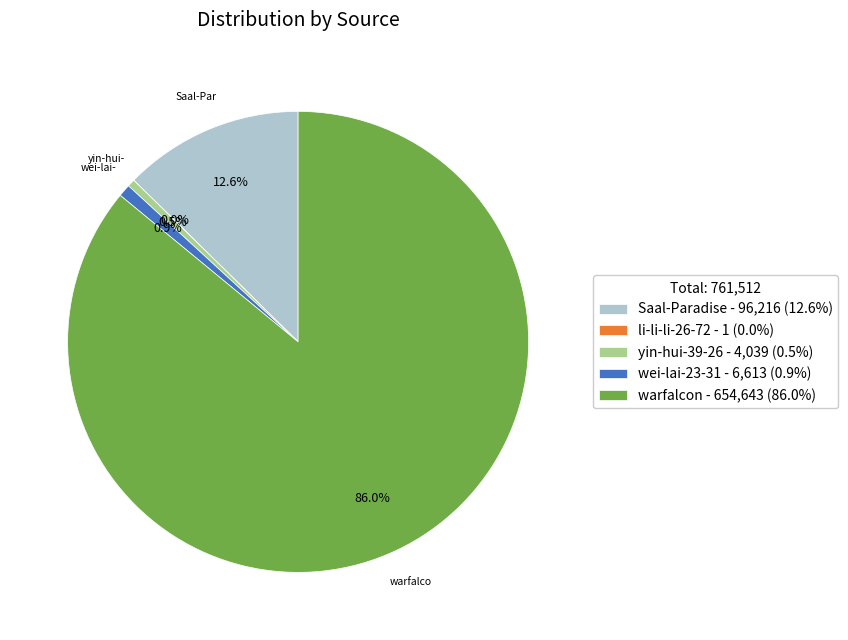

Combined, do wei-lai-23-31 - 6,613 (0.9%) and warfalcon - 654,643 (86.0%) account for over 50%?

Yes